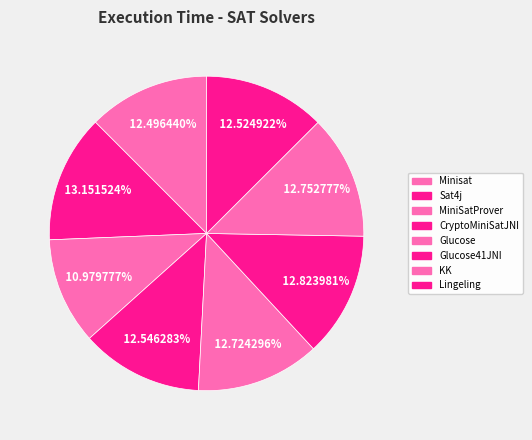

To the nearest percent, what is the average slice percentage?

12%